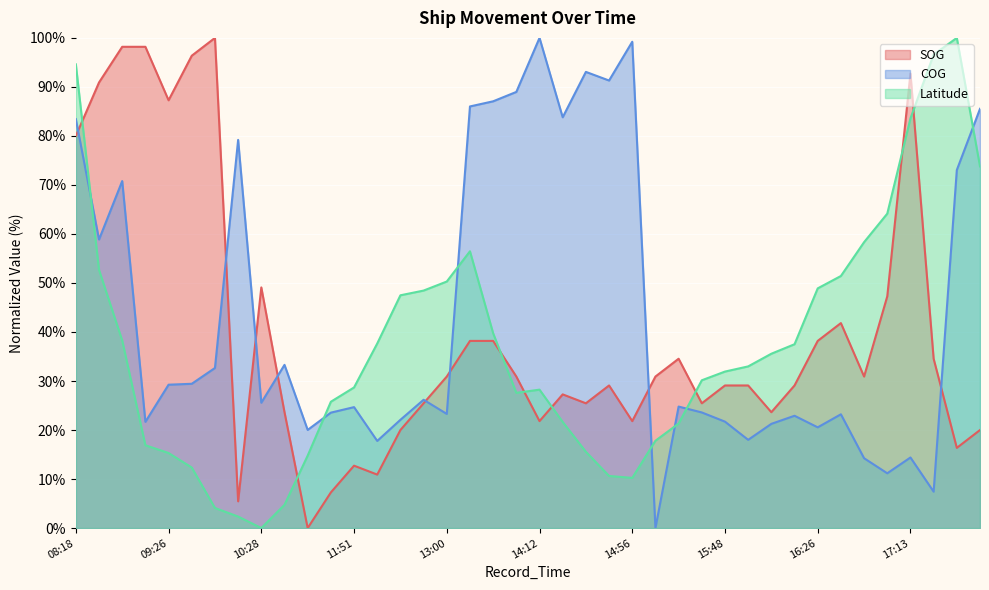

What is the difference between the maximum and second lowest values in the SOG series?

94.5